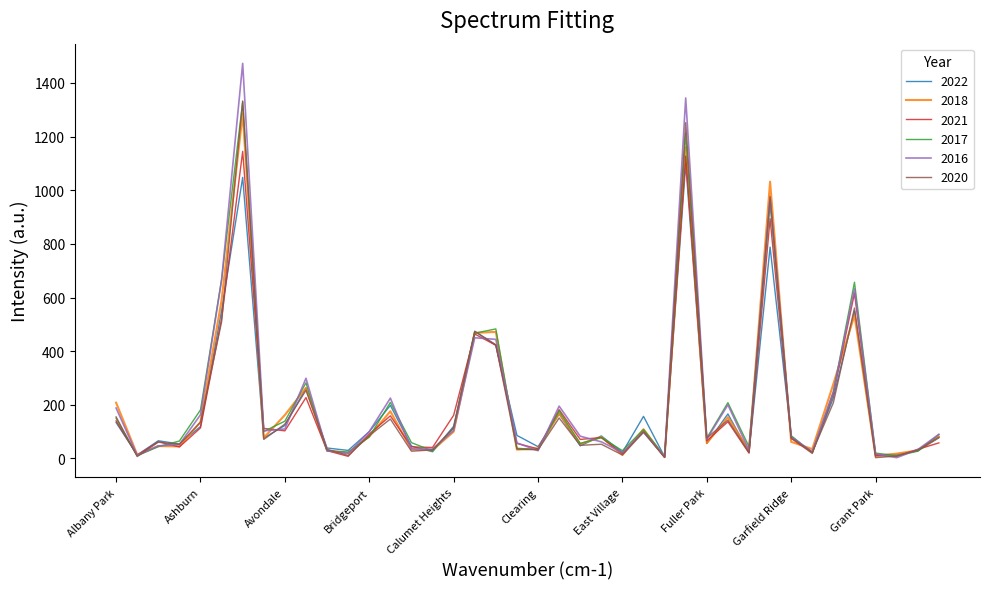

What is the greatest value displayed?

1473